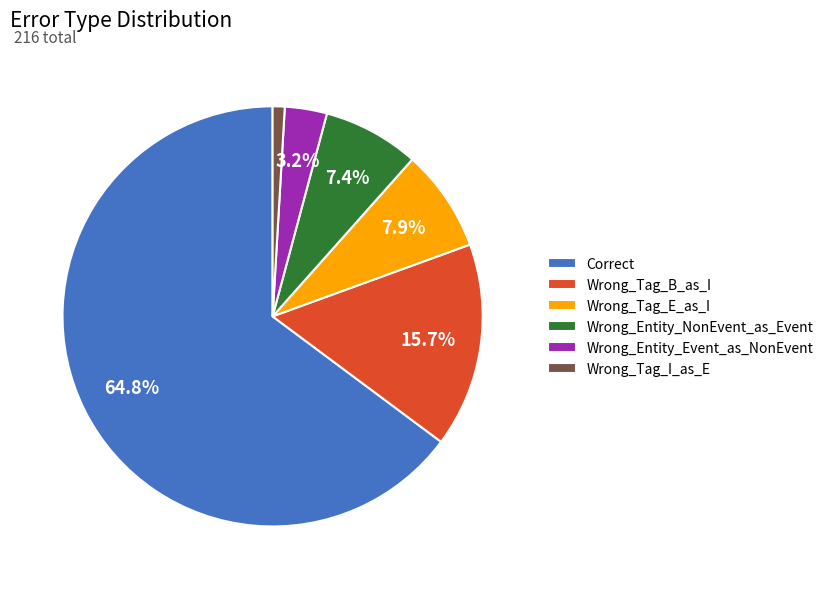

Which slice is the smallest?

Wrong_Tag_I_as_E